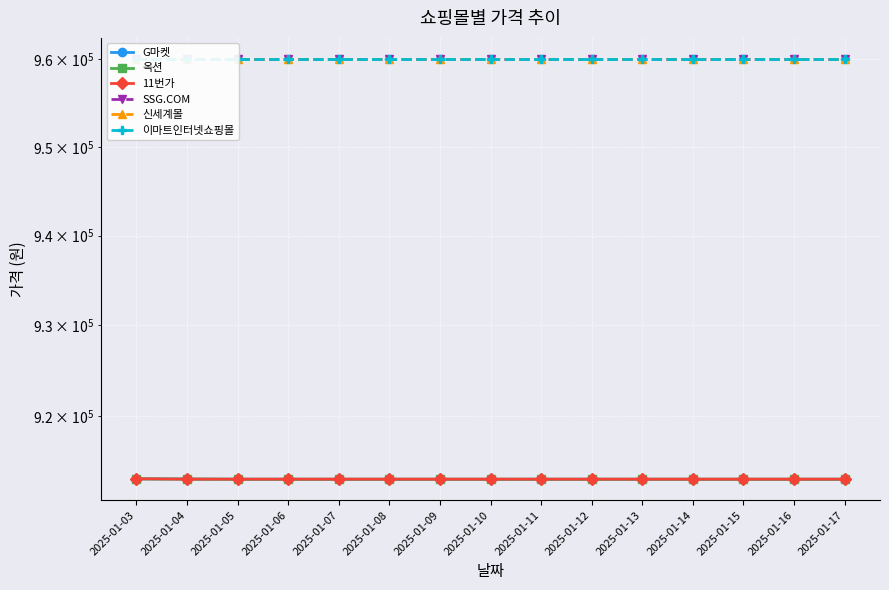

The value of SSG.COM at 2025-01-04 is 960000. True or false?

True